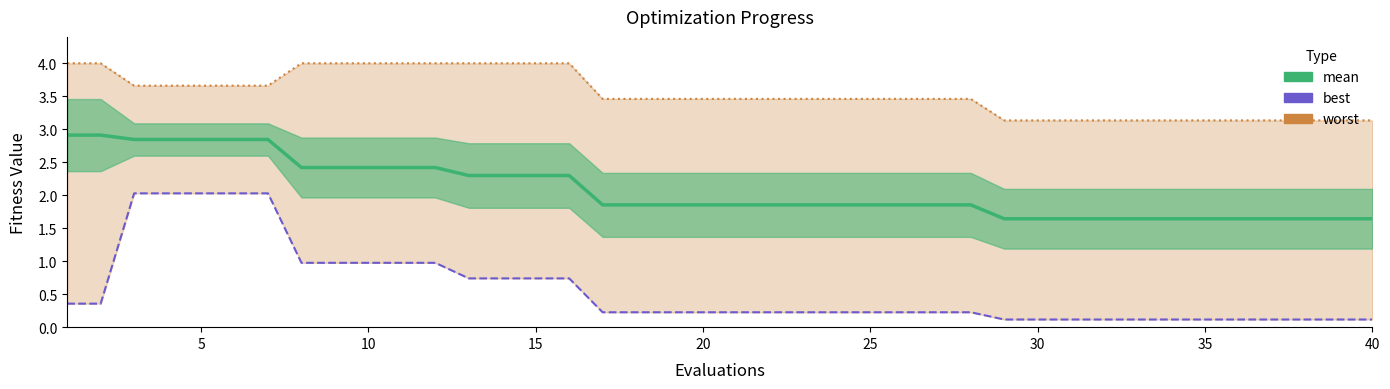

True or false: mean has more than 1 interior local peaks.

False